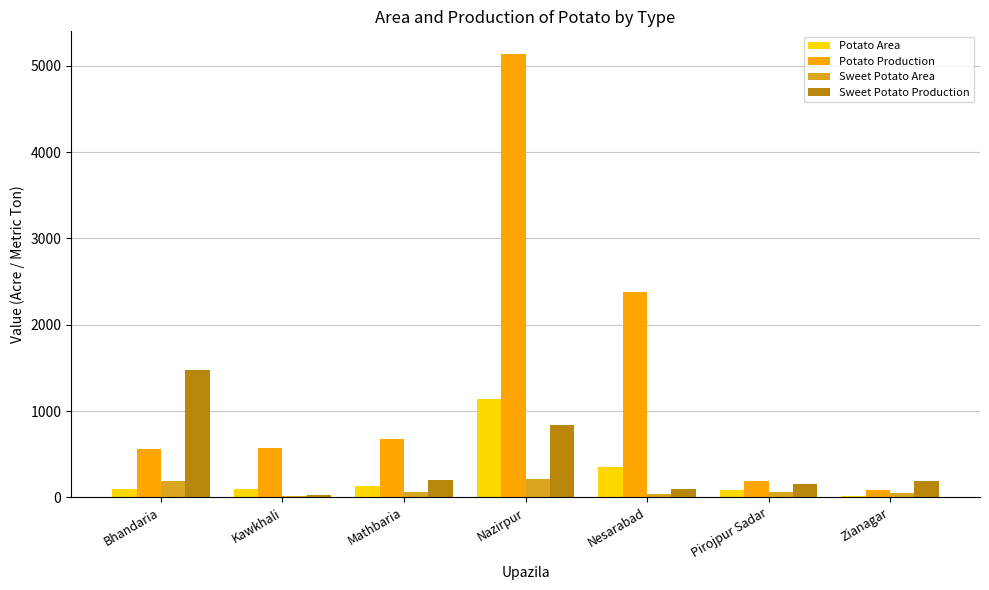

True or false: Potato Production has a value of 576 at Kawkhali.

True